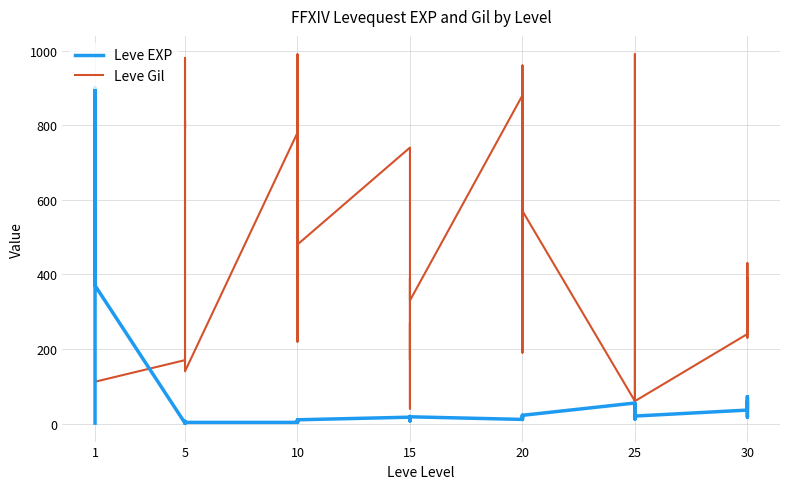

Reading right to left, extract all data points from this chart.

Leve EXP: 57	17	72	36	20	53	31	12	20	55	22	12	22	18	13	11	18	11	13	19	7	17	10	3	4	9	3	3	3	1	2	1	6	1	370	900	370	630	540	1
Leve Gil: 390	230	430	240	60	430	800	990	10	60	570	490	960	680	190	880	330	390	40	270	170	740	480	220	770	990	220	780	140	980	790	810	280	170	112	113	112	112	112	420